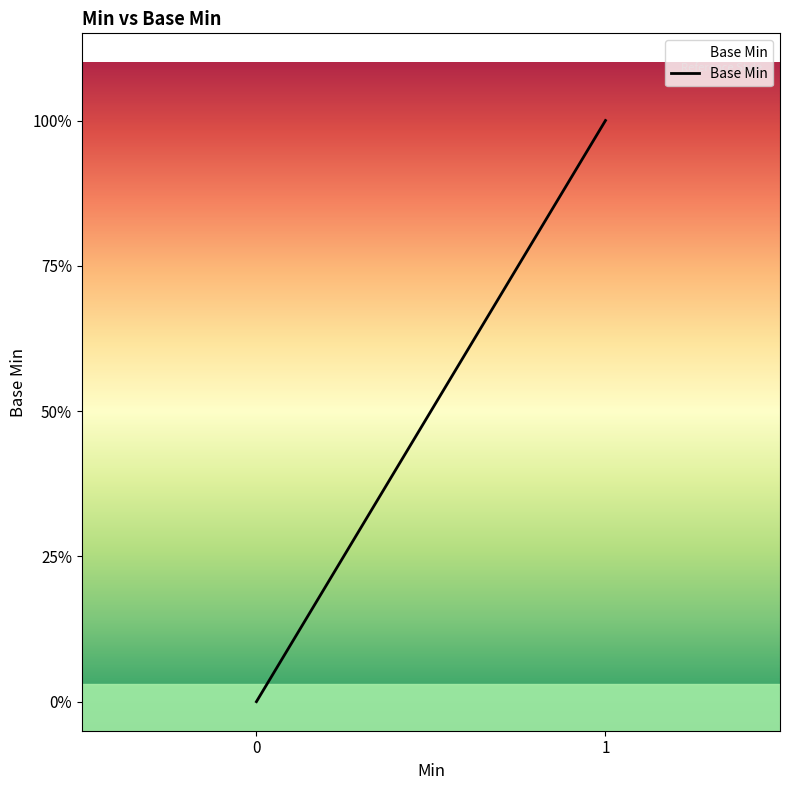

Does the chart have visible grid lines?

No